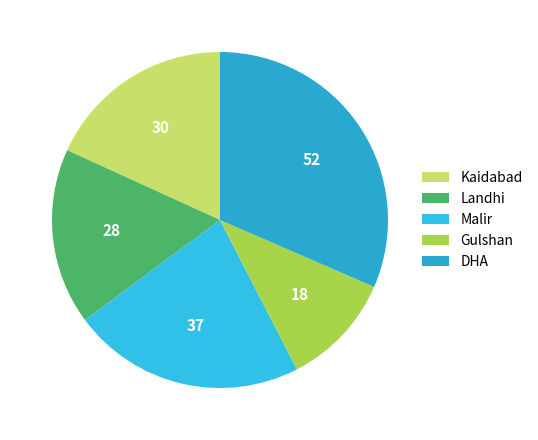

Do Kaidabad and DHA together represent more than half of the pie?

No